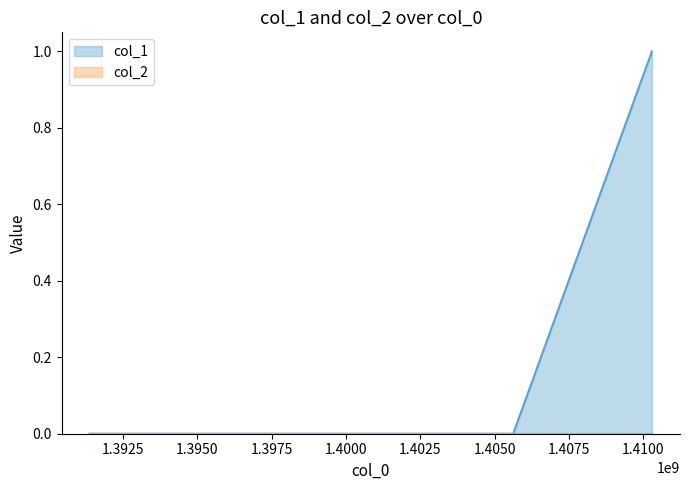

Count the number of values greater than 0.

1